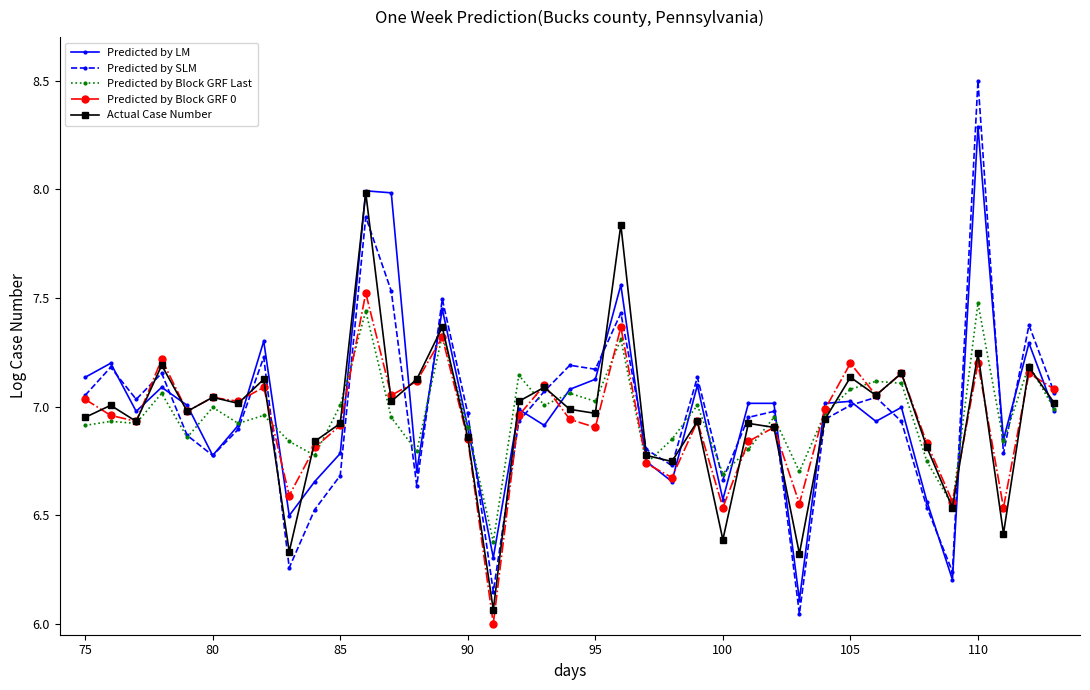

What is the lowest value of the Predicted by Block GRF Last series?

6.4